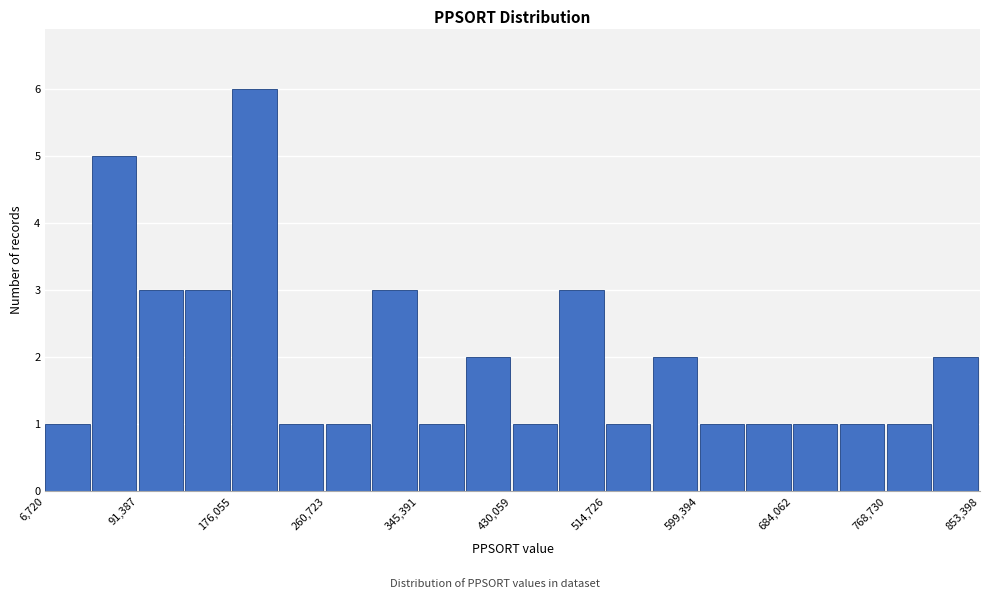

How tall is the bar that spans 600000 to 640000 on the x-axis? Neither the bar edges nor the heights are printed on the chart, so give them approximately, as read against the axes.

1